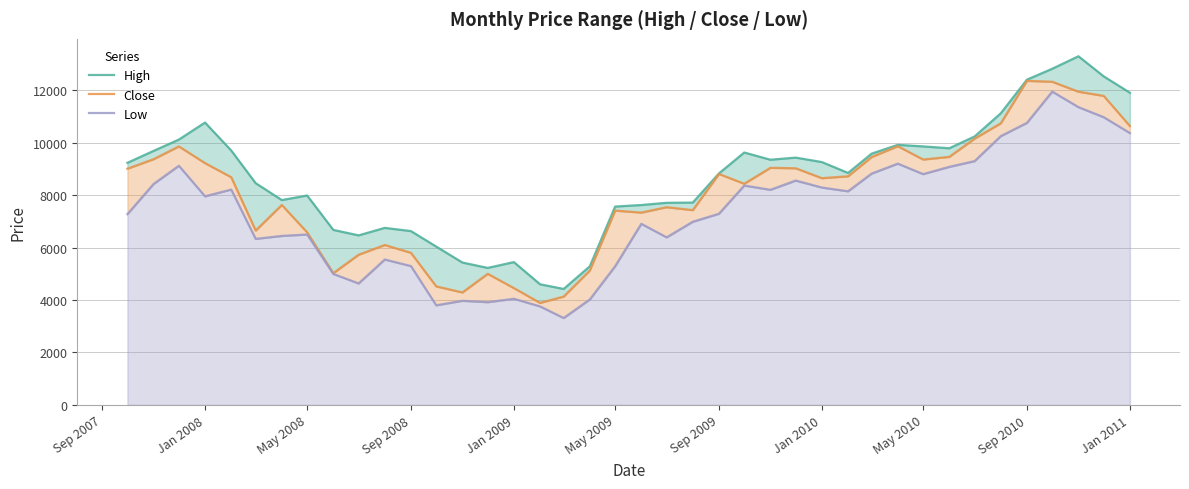

Is the value of High at Jan 2008 greater than the value of Low at Sep 2010?

Yes